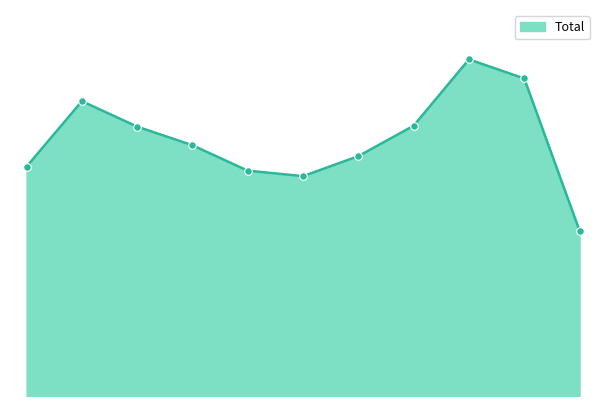

Does the chart have visible grid lines?

No